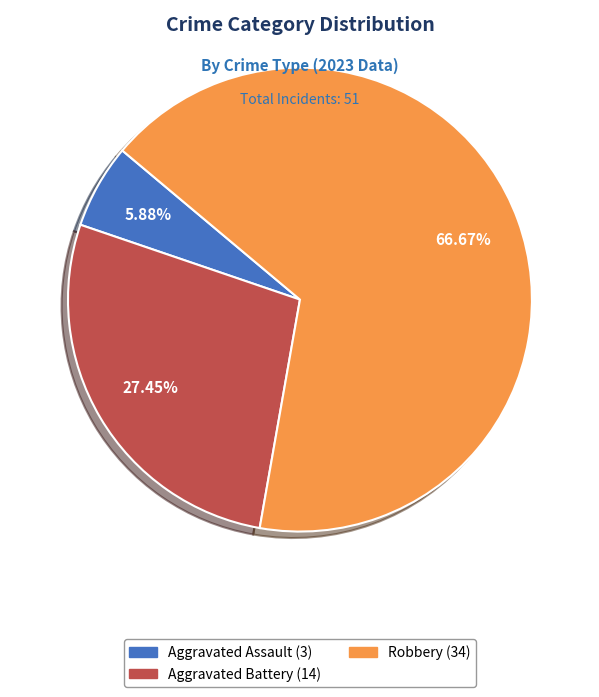

To the nearest percent, what is the difference between the largest and smallest slice percentages?

61%